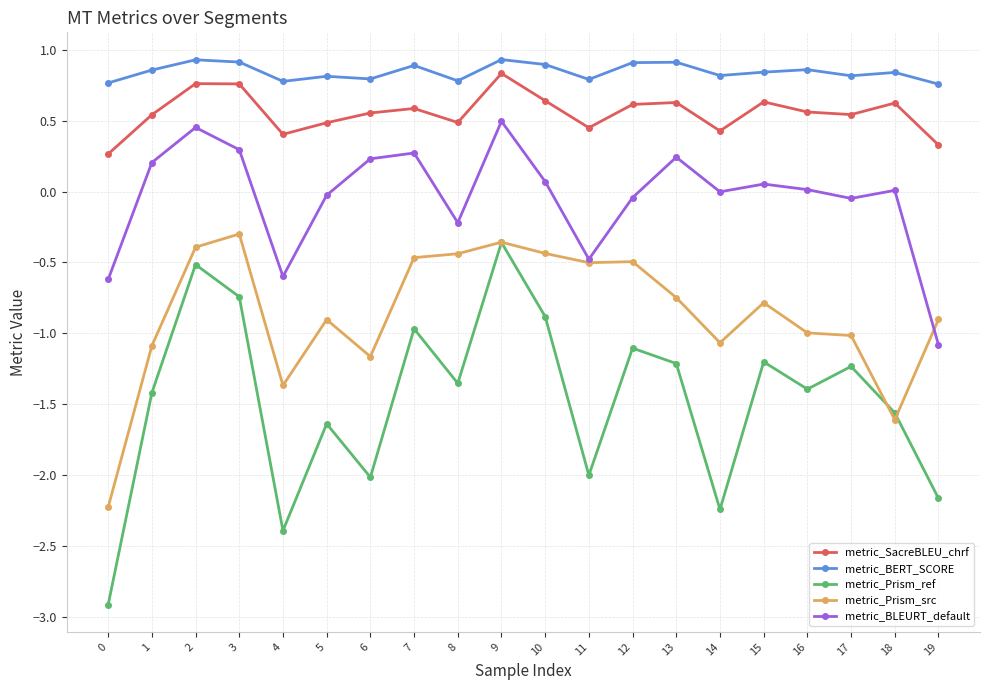

Between 12 and 16, which series saw the biggest shift?

metric_Prism_src